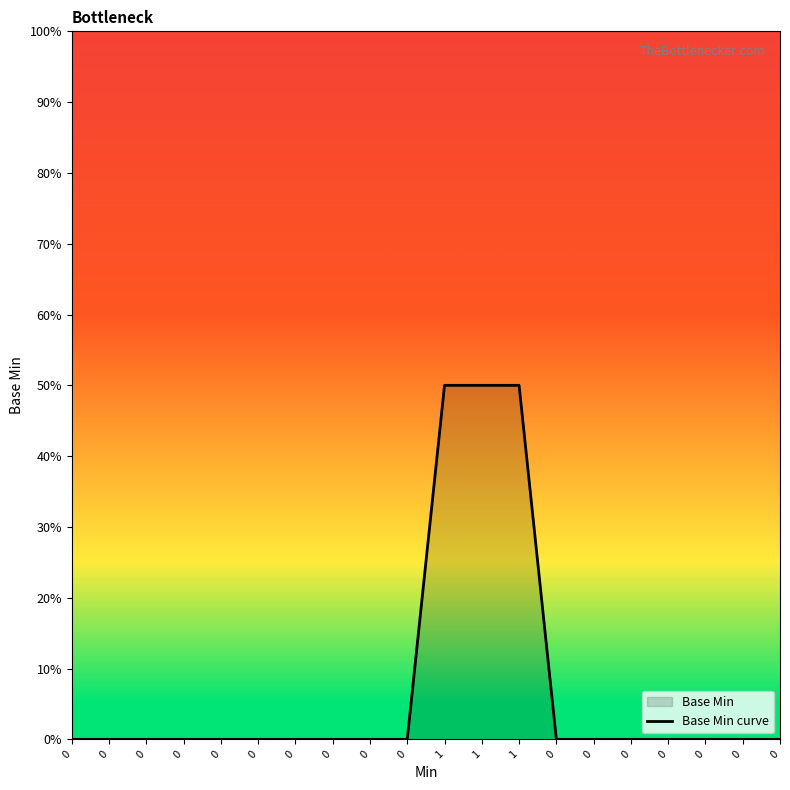

Reading right to left, transcribe all the data shown in this chart.

0=0.0	0=0.0	0=0.0	0=0.0	0=0.0	0=0.0	0=0.0	1=0.5	1=0.5	1=0.5	0=0.0	0=0.0	0=0.0	0=0.0	0=0.0	0=0.0	0=0.0	0=0.0	0=0.0	0=0.0